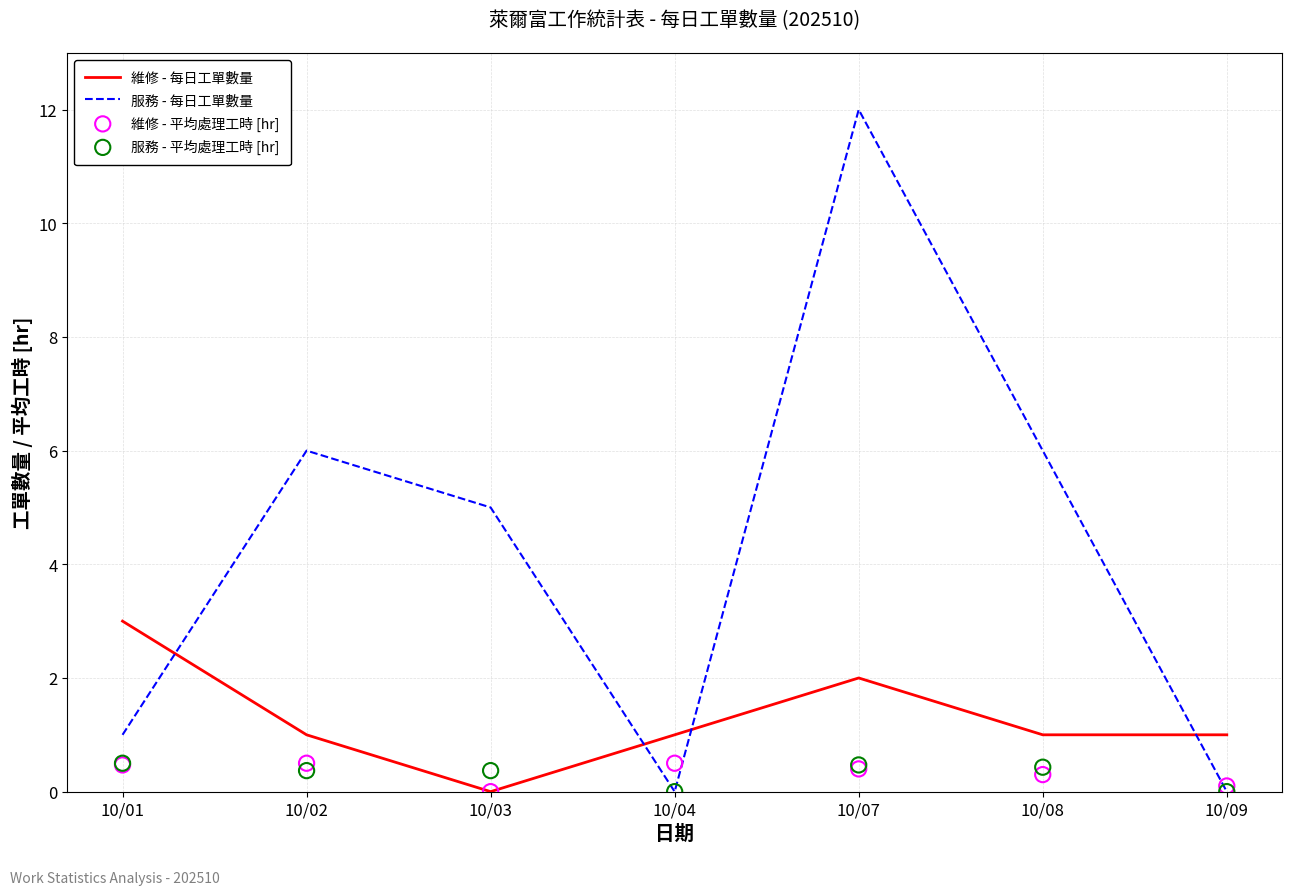

Which series reaches the maximum Y coordinate?

服務 - 每日工單數量